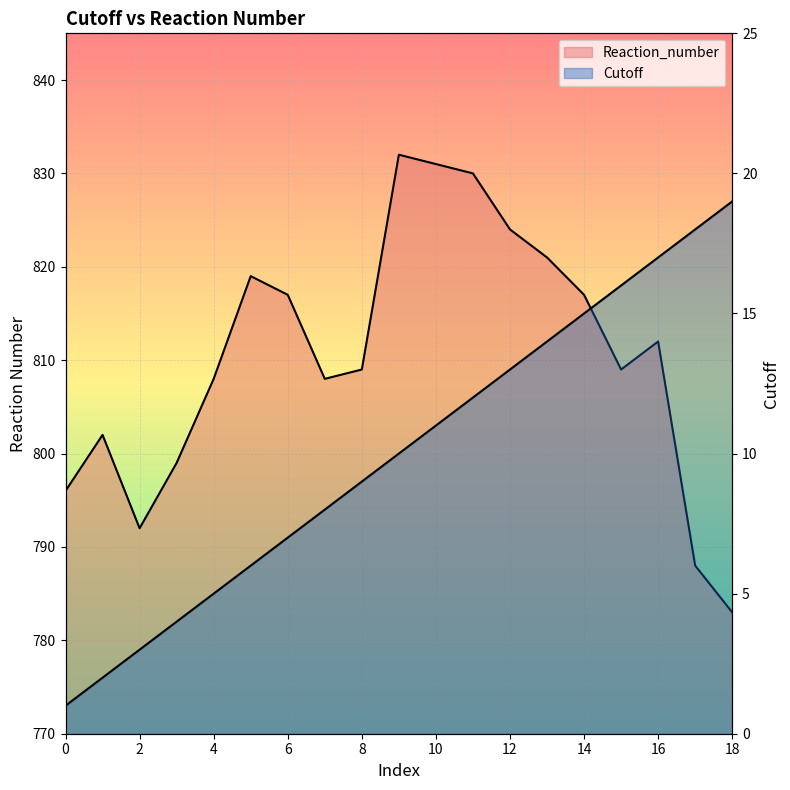

True or false: Cutoff has a value of 18 at 17.

True